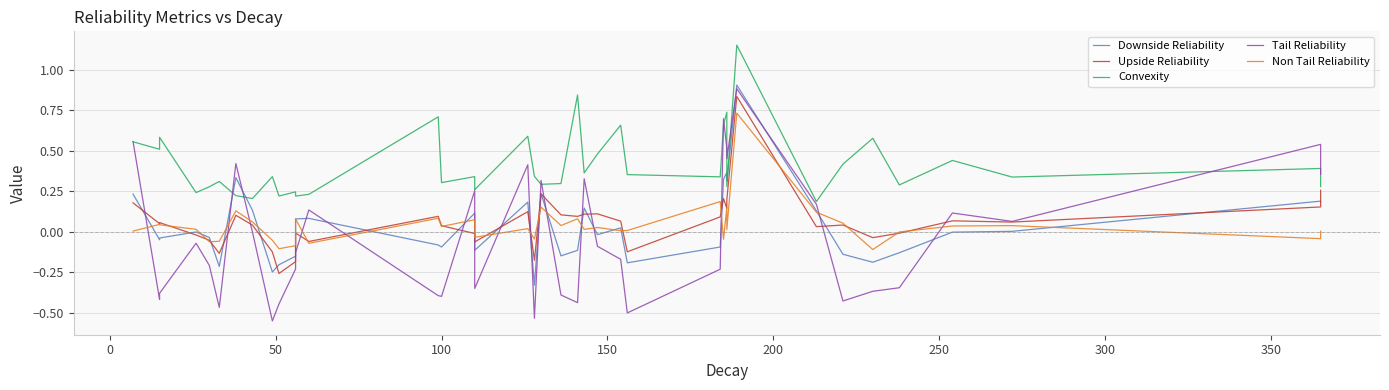

How many lines are shown in the chart?

5